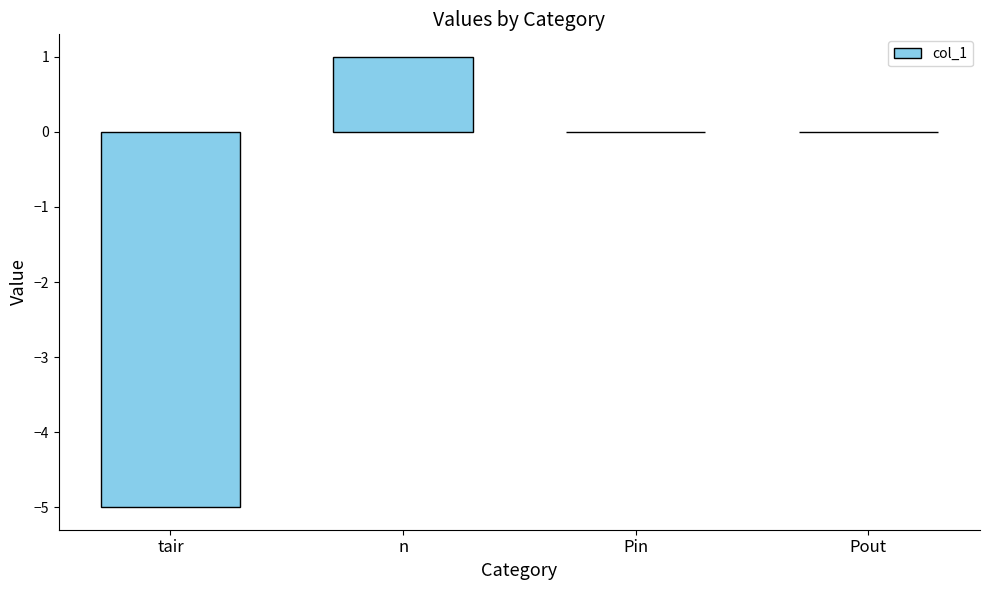

Which category has the highest value across all series?

n